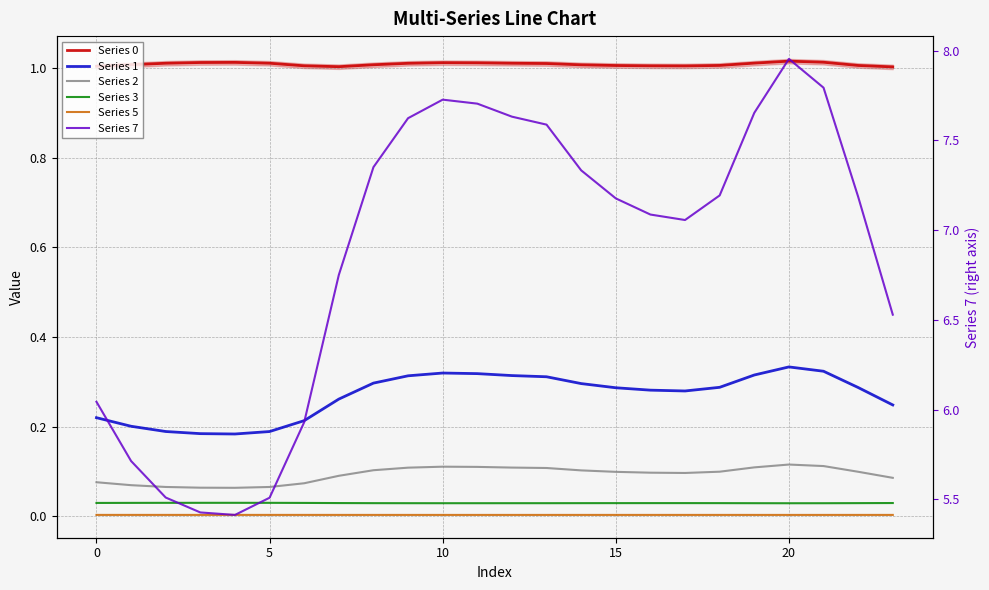

True or false: Series 5 and Series 3 cross at least once.

False